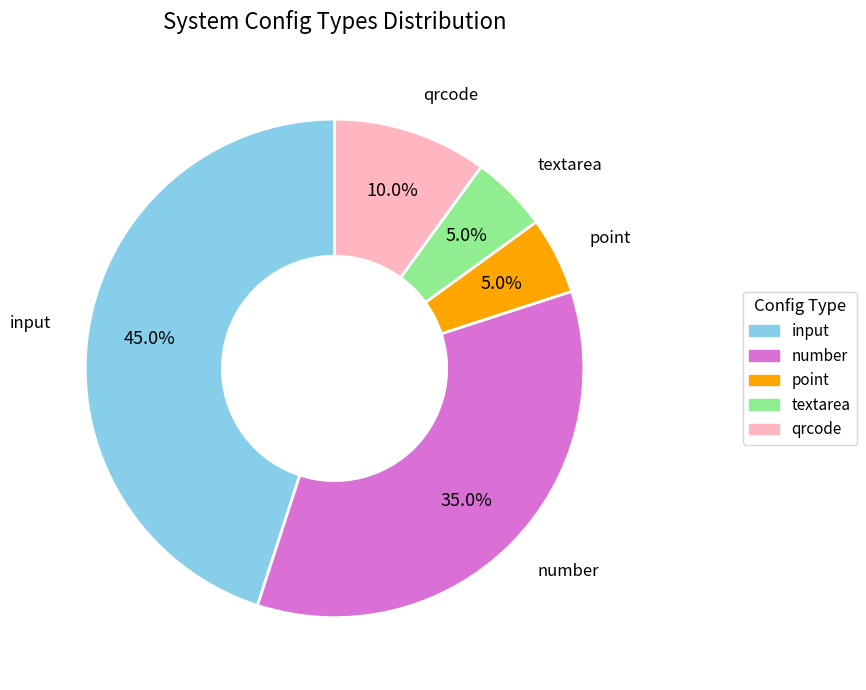

What percentage is NOT represented by input?

55.0%